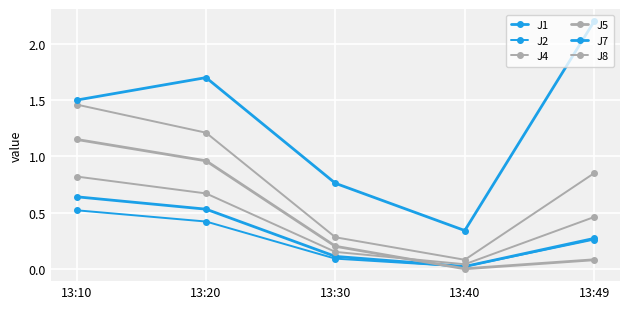

How many lines are shown in the chart?

6